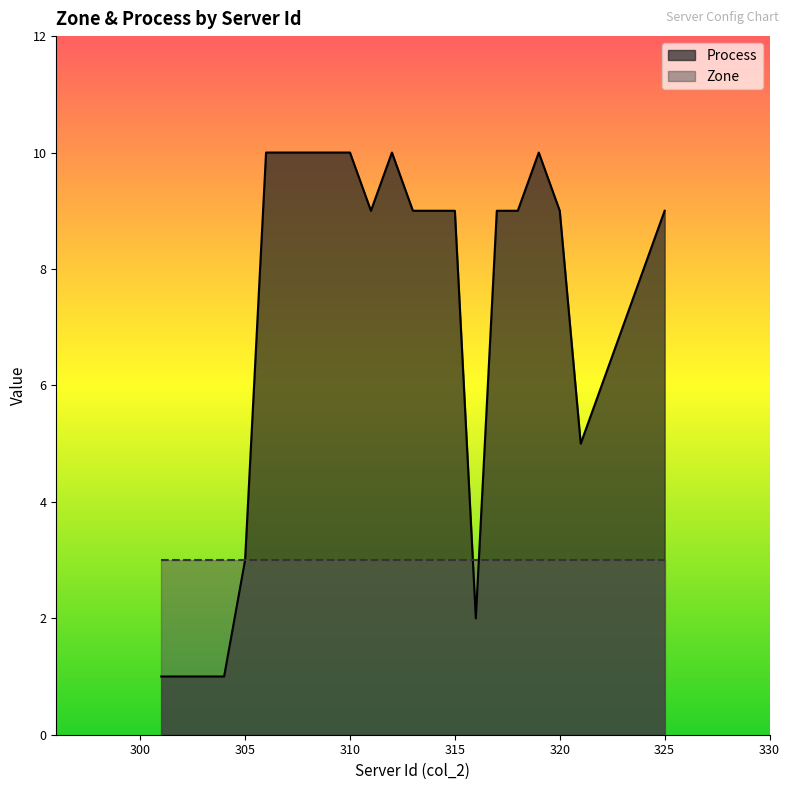

List the labels in order of value, smallest first.

301, 302, 303, 304, 316, 305, 321, 322, 323, 324, 311, 313, 314, 315, 317, 318, 320, 325, 306, 307, 308, 309, 310, 312, 319